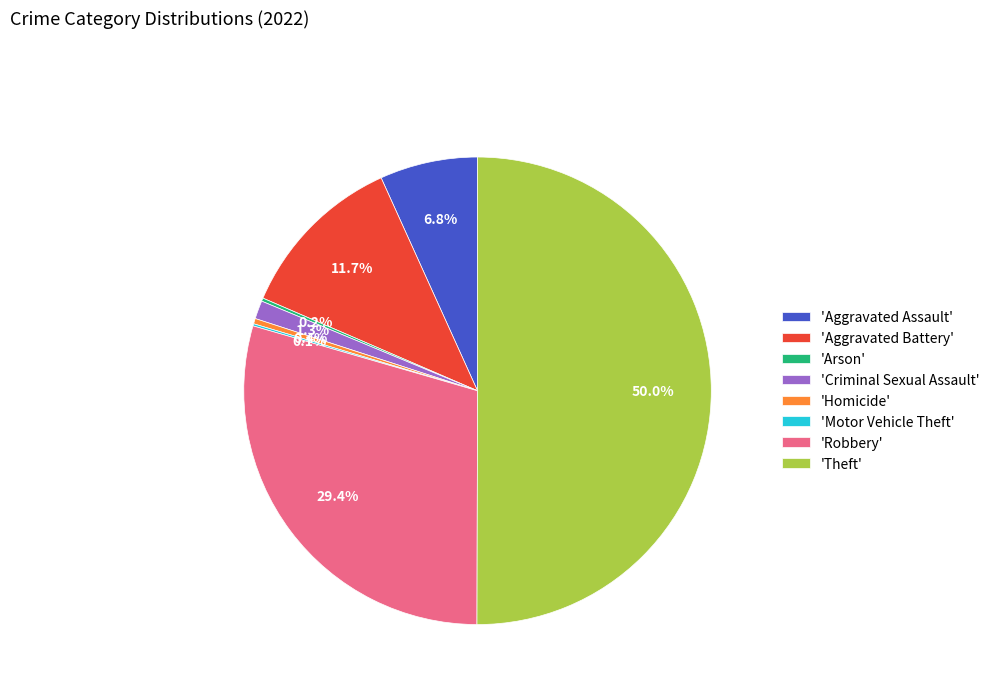

Which has a higher value, 'Theft' or 'Criminal Sexual Assault'?

'Theft'